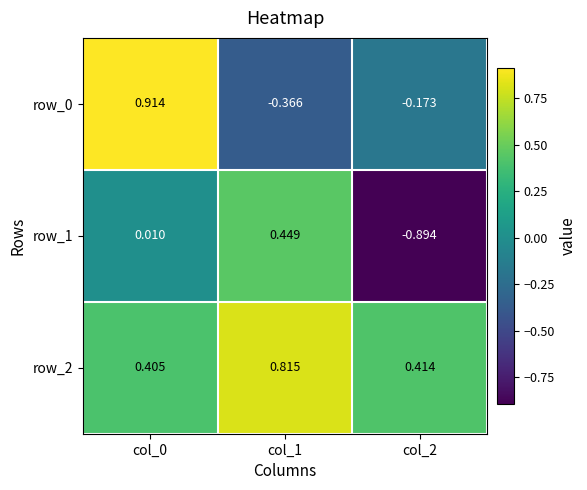

Is the value of row_2 at col_1 greater than the value of row_0 at col_0?

No